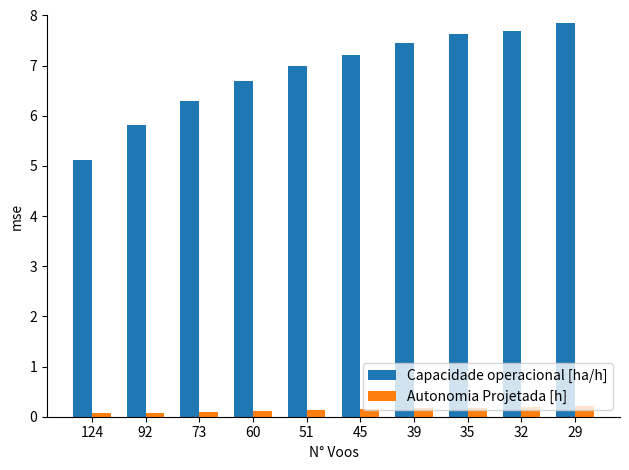

Count the Autonomia Projetada [h] values in the range 0 to 1.

10